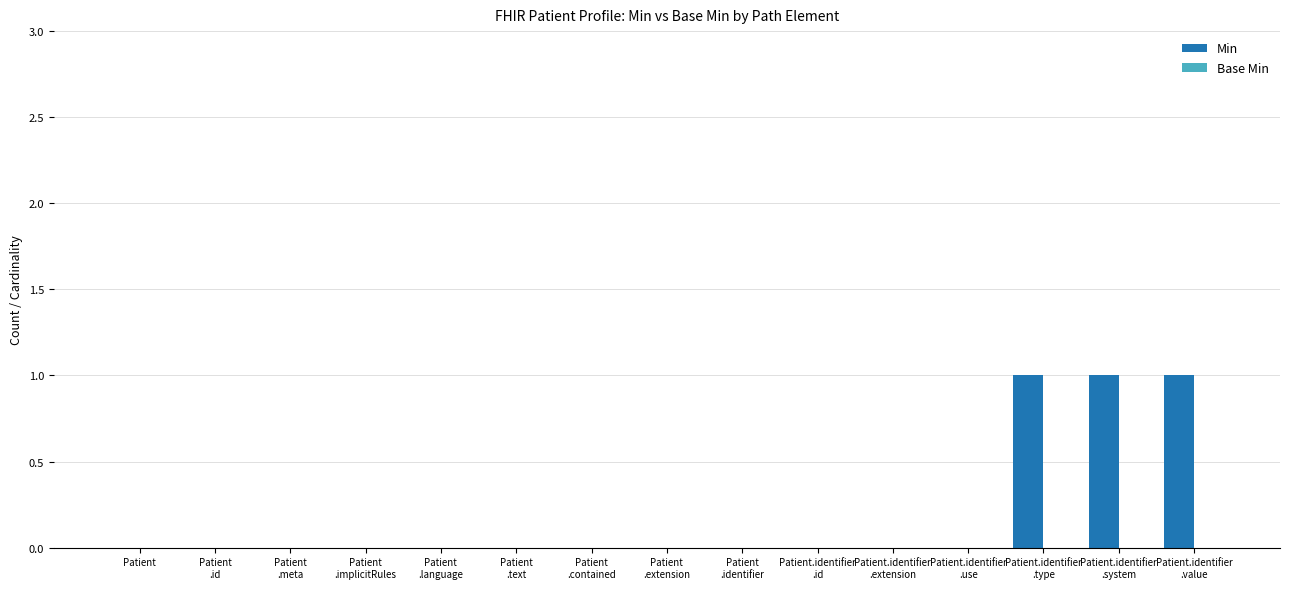

The chart shows a value of -1 at Patient. True or false?

False